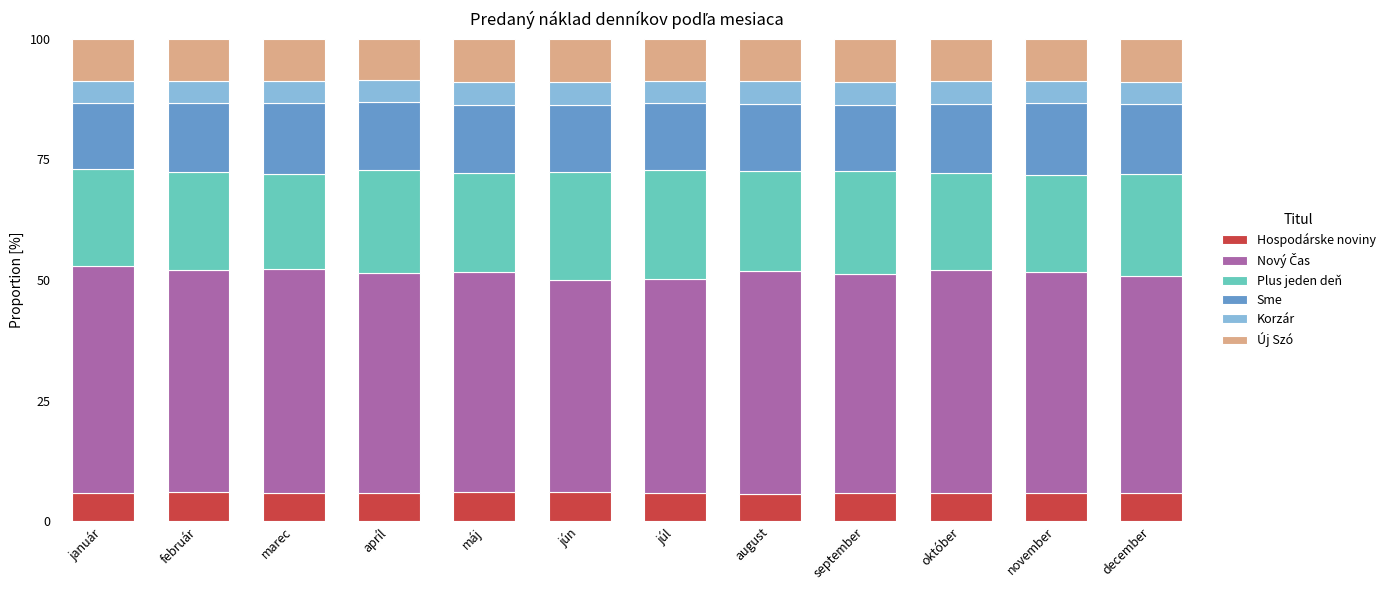

What is the total value across all series at marec?

100.0